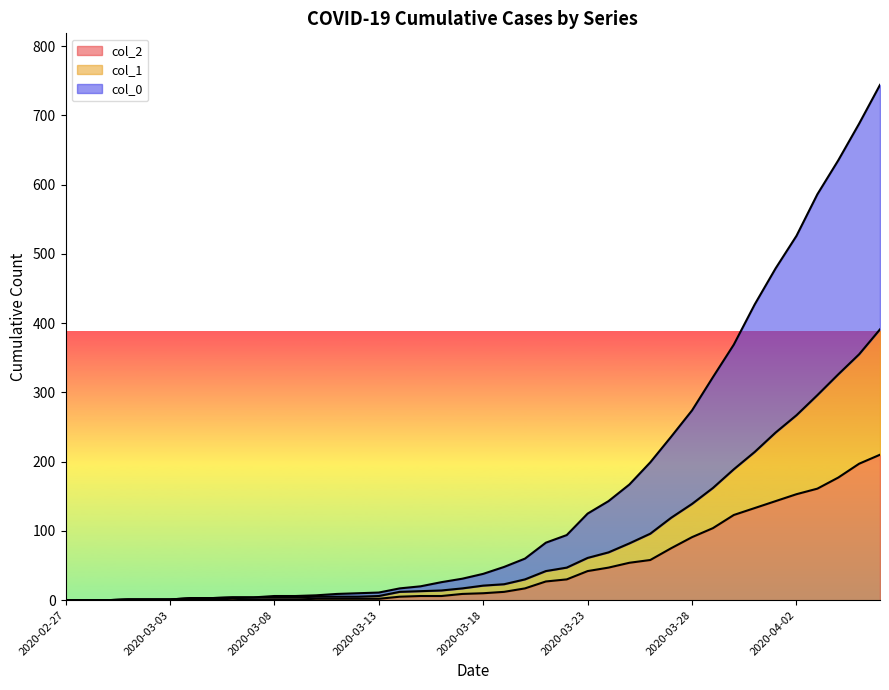

Which series has the largest total across all categories?

col_0